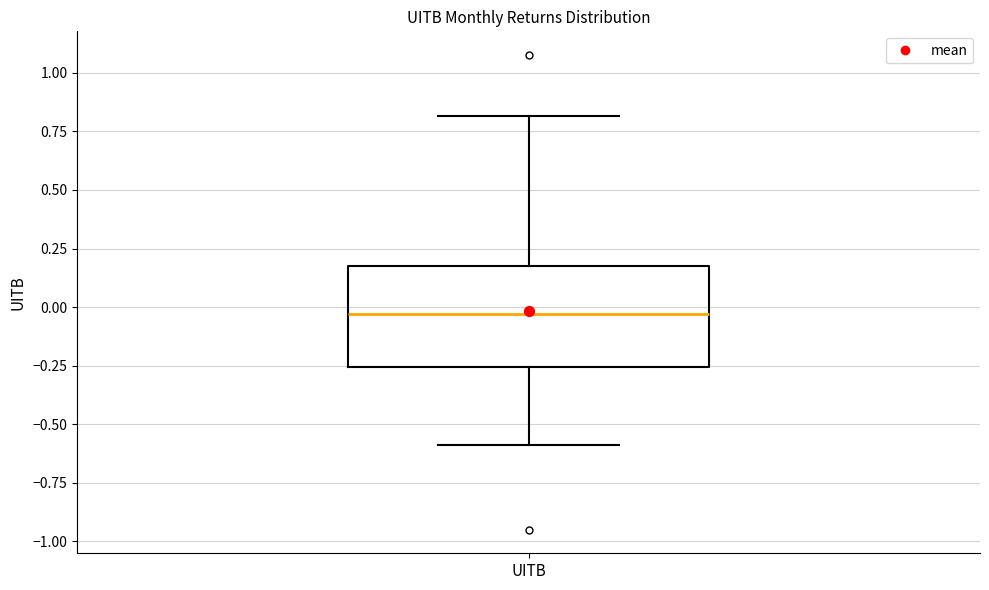

Where does the median line of the box for UITB sit on the y-axis? The values are not printed on the chart, so give them approximately, as read against the axis.

-0.05